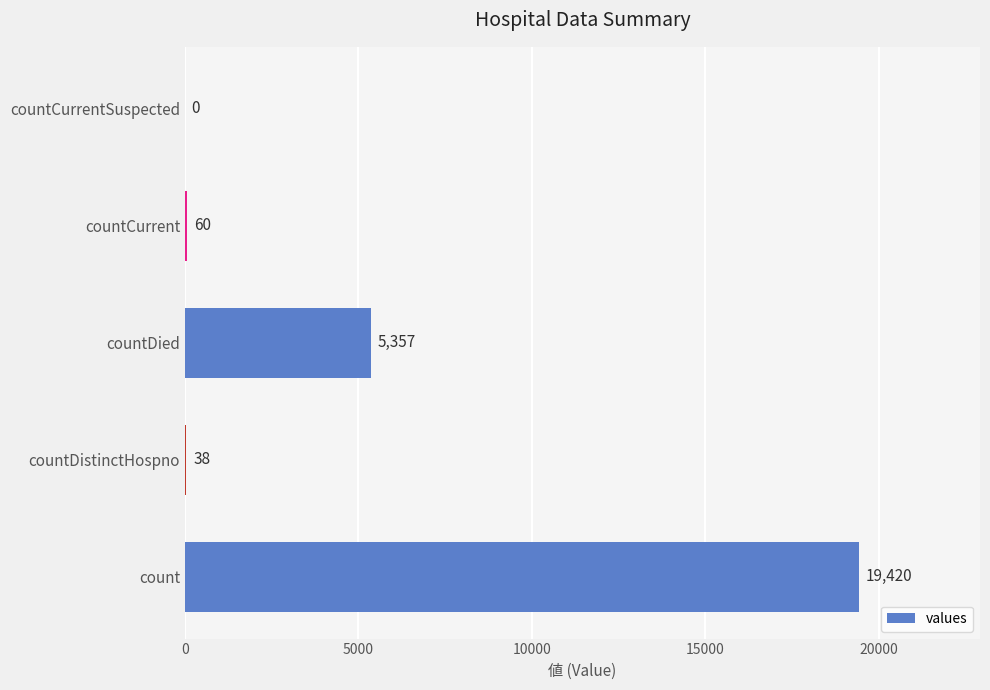

What is the sum of the values at countDistinctHospno and countDied?

5395